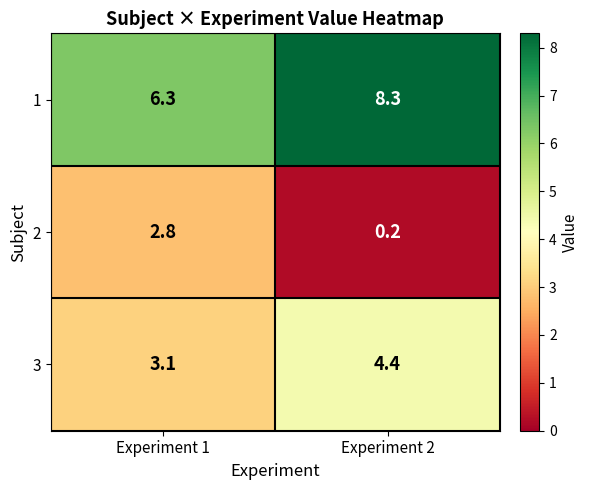

List the labels in order of 3 value, smallest first.

Experiment 1, Experiment 2